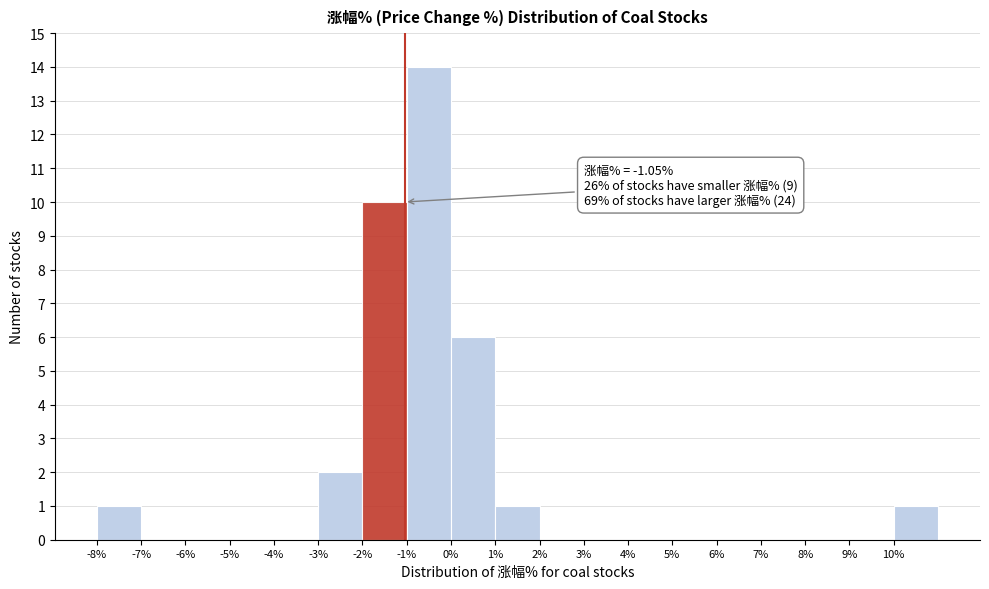

Over which range of the x-axis is the bar tallest?

-1 to 0